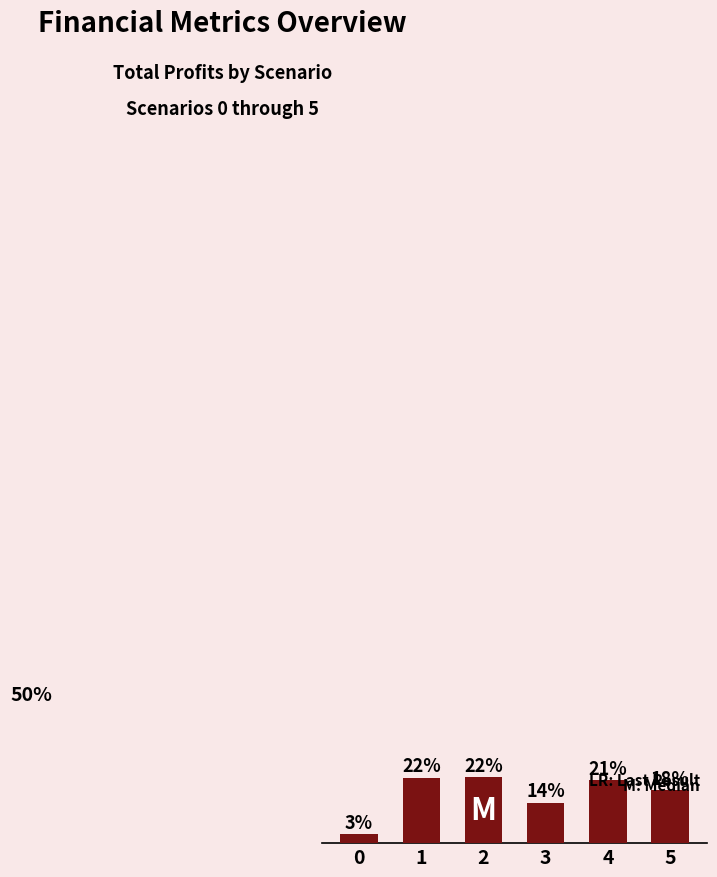

Rank the categories by value from lowest to highest.

0, 3, 5, 4, 1, 2